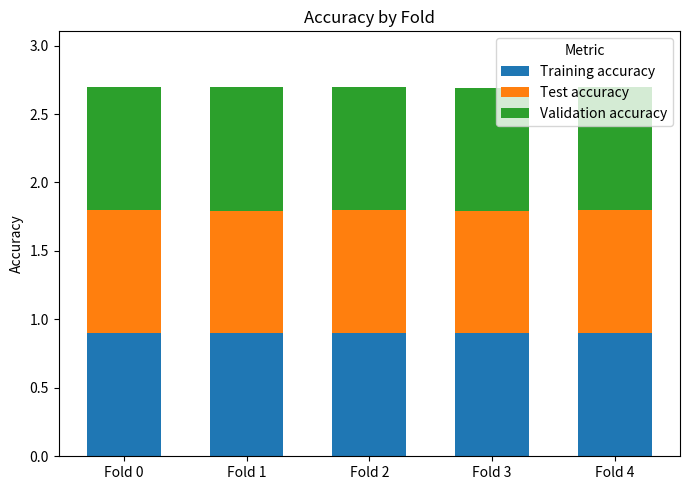

Does the chart contain any negative values?

No